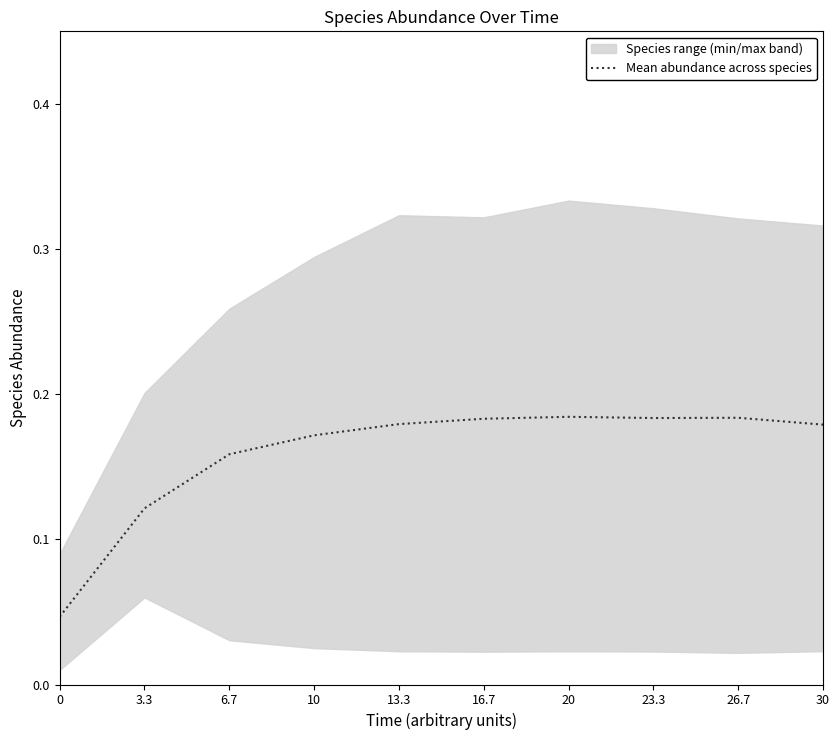

What is the label of the 9th point from the left?

26.7